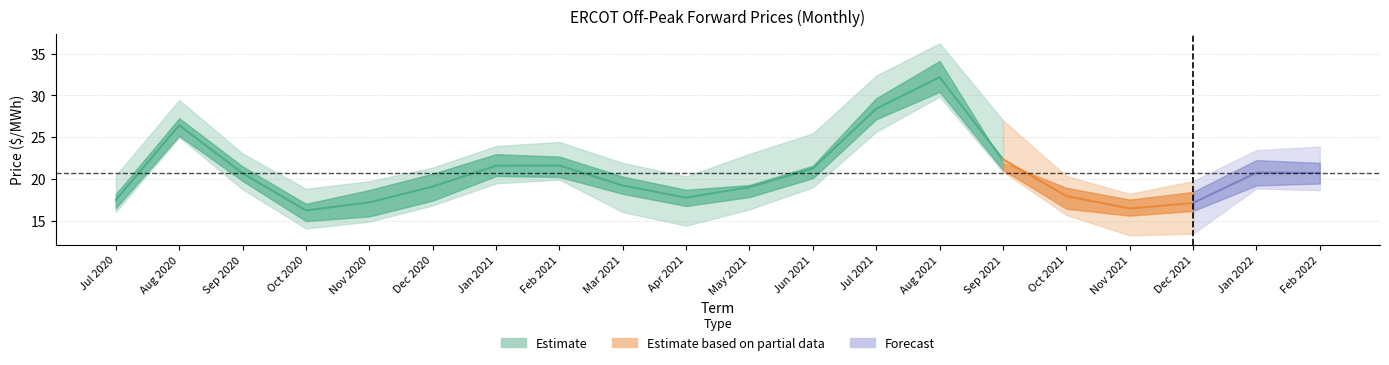

What is the label of the 11th point from the right?

Nov 2020